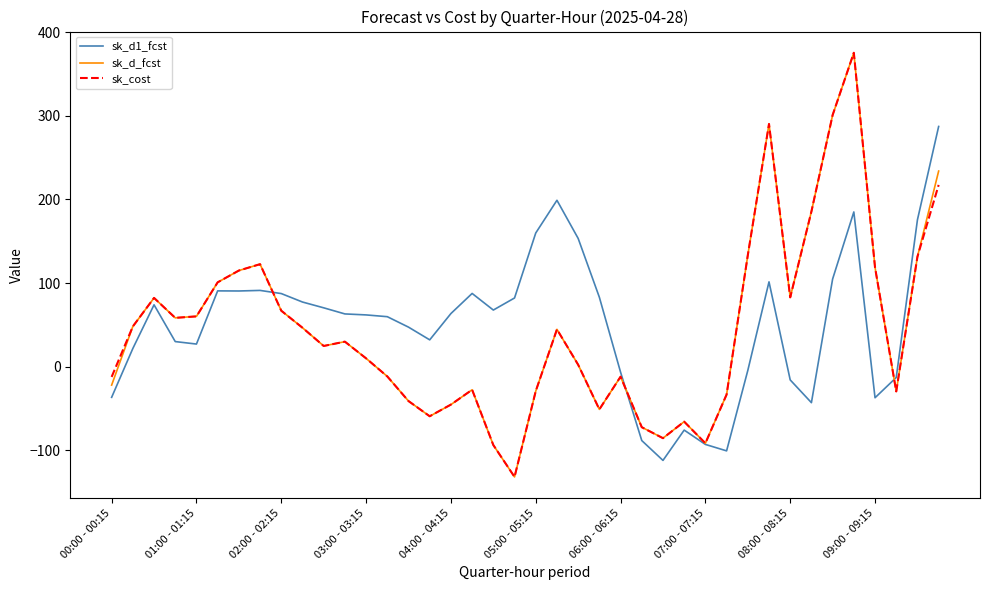

What is the smallest value displayed?

-132.0